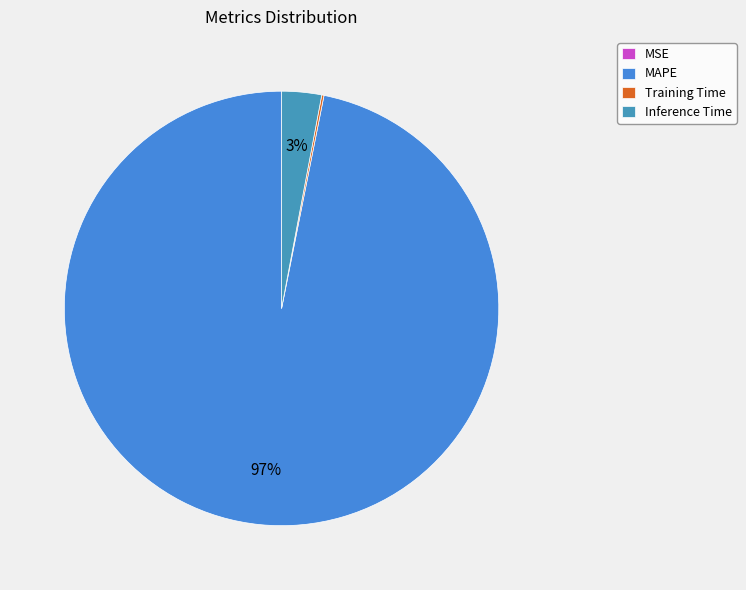

To the nearest percent, what is the difference between the largest and smallest slice percentages?

97%